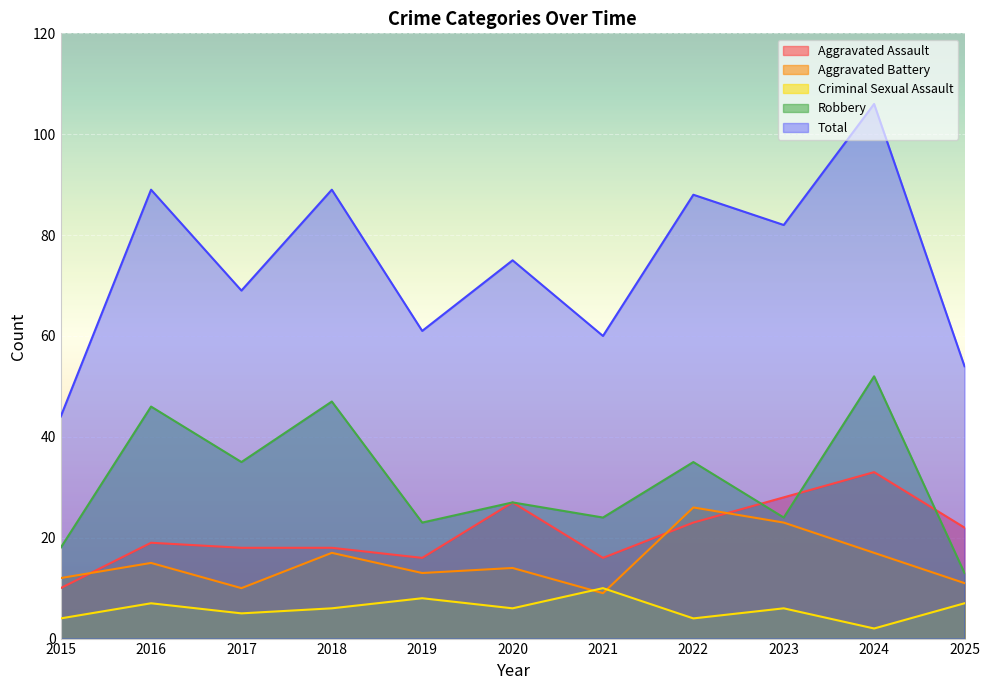

In Aggravated Battery, how many points are lower than both neighbors (excluding endpoints)?

3